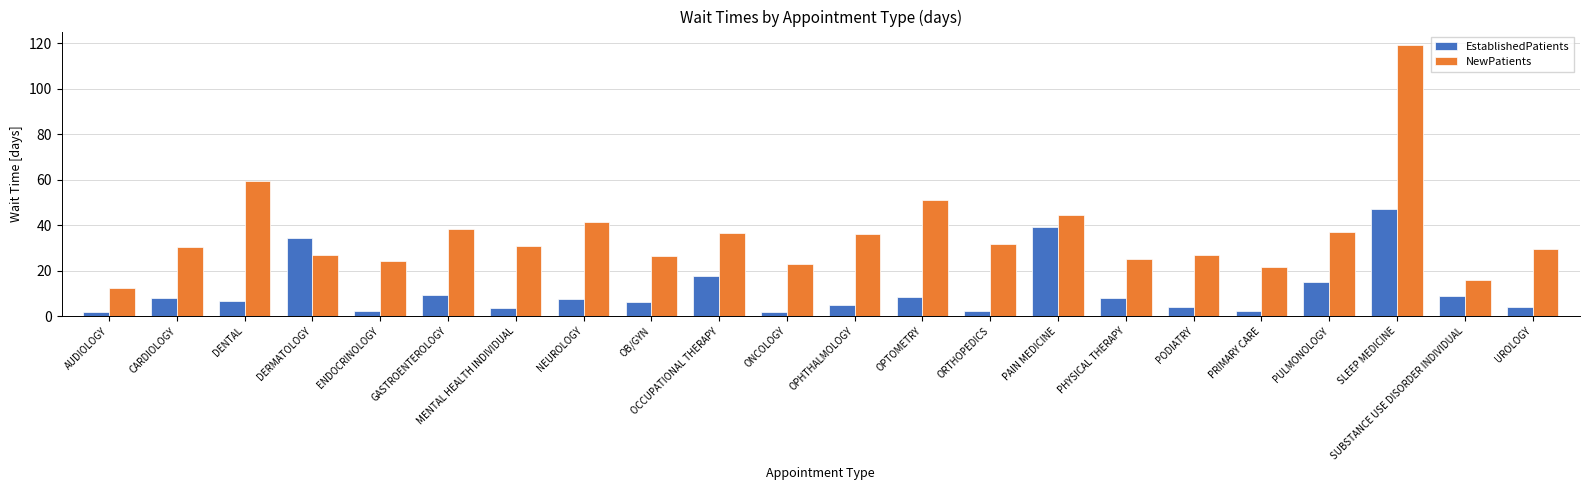

At which label does NewPatients reach its minimum?

AUDIOLOGY